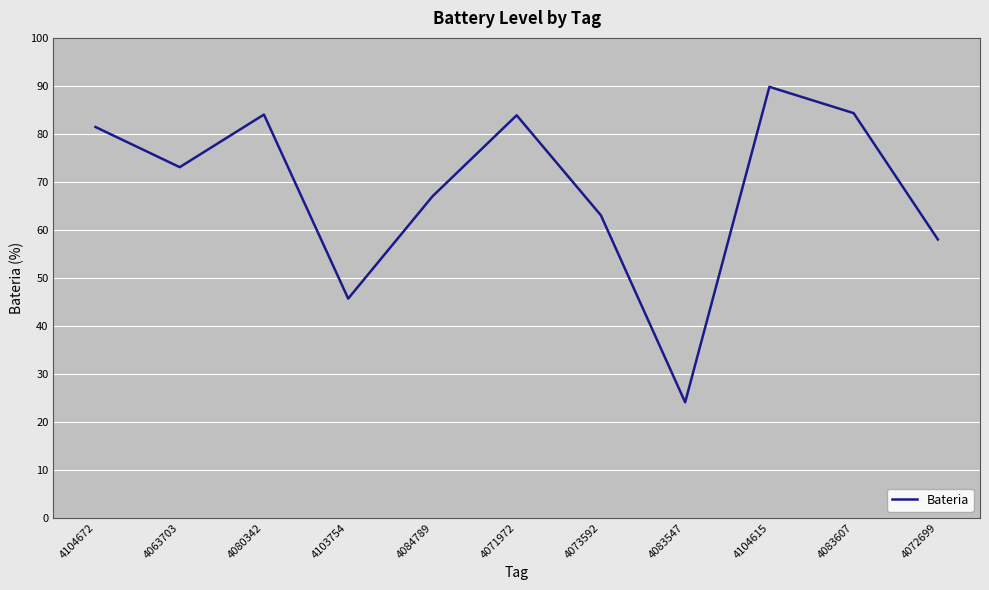

The chart shows a value of 77.5 at 4103754. True or false?

False